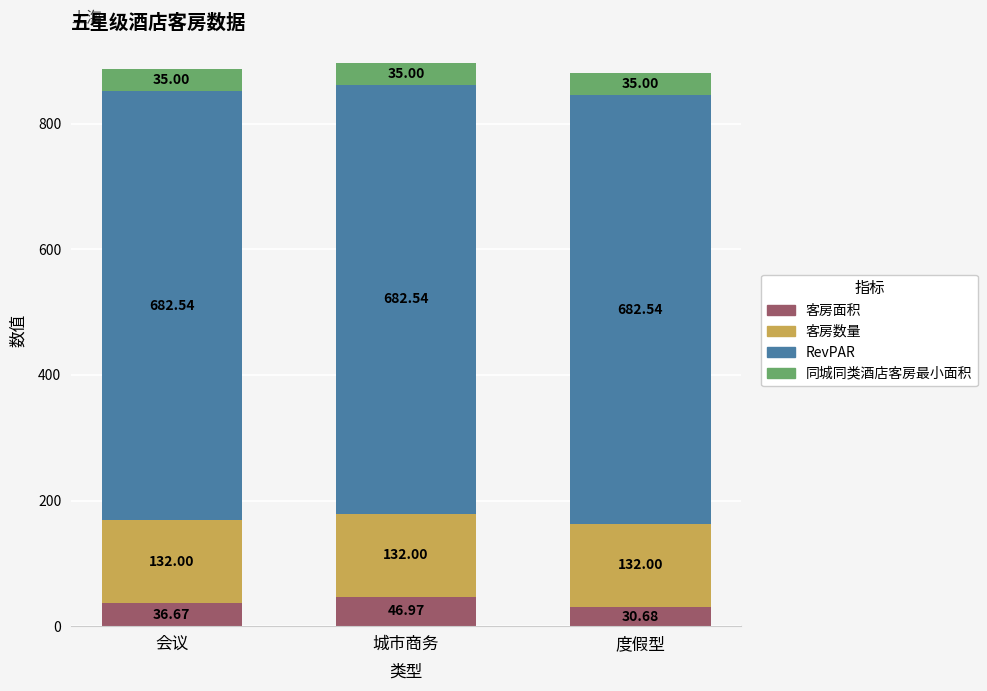

What is the value of the 客房面积 bar at the 1st from the left?

36.7